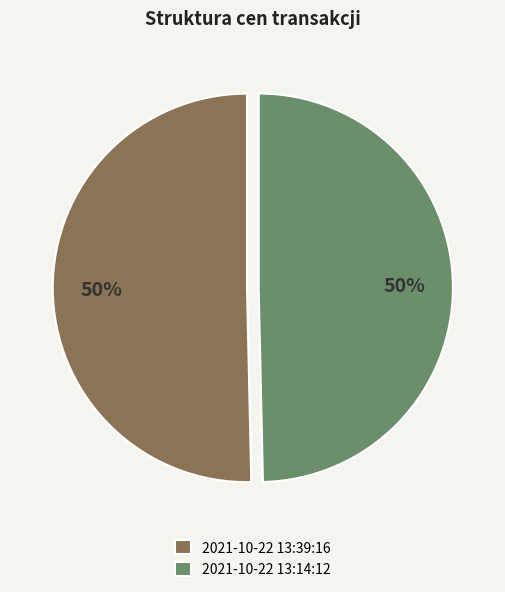

Combined, do 2021-10-22 13:39:16 and 2021-10-22 13:14:12 account for over 50%?

Yes